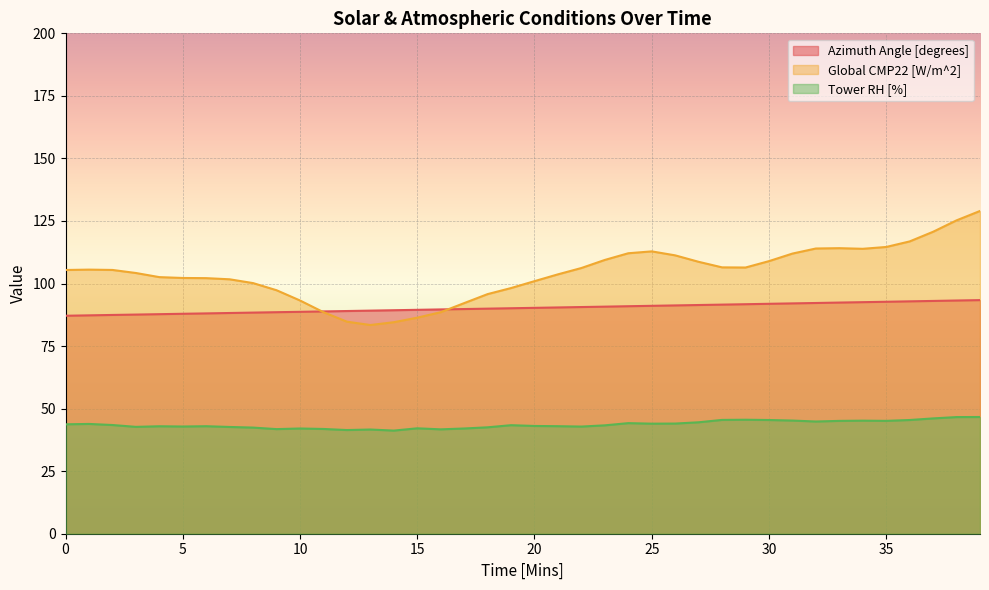

The value of Azimuth Angle [degrees] at 19 is 90.1. True or false?

True